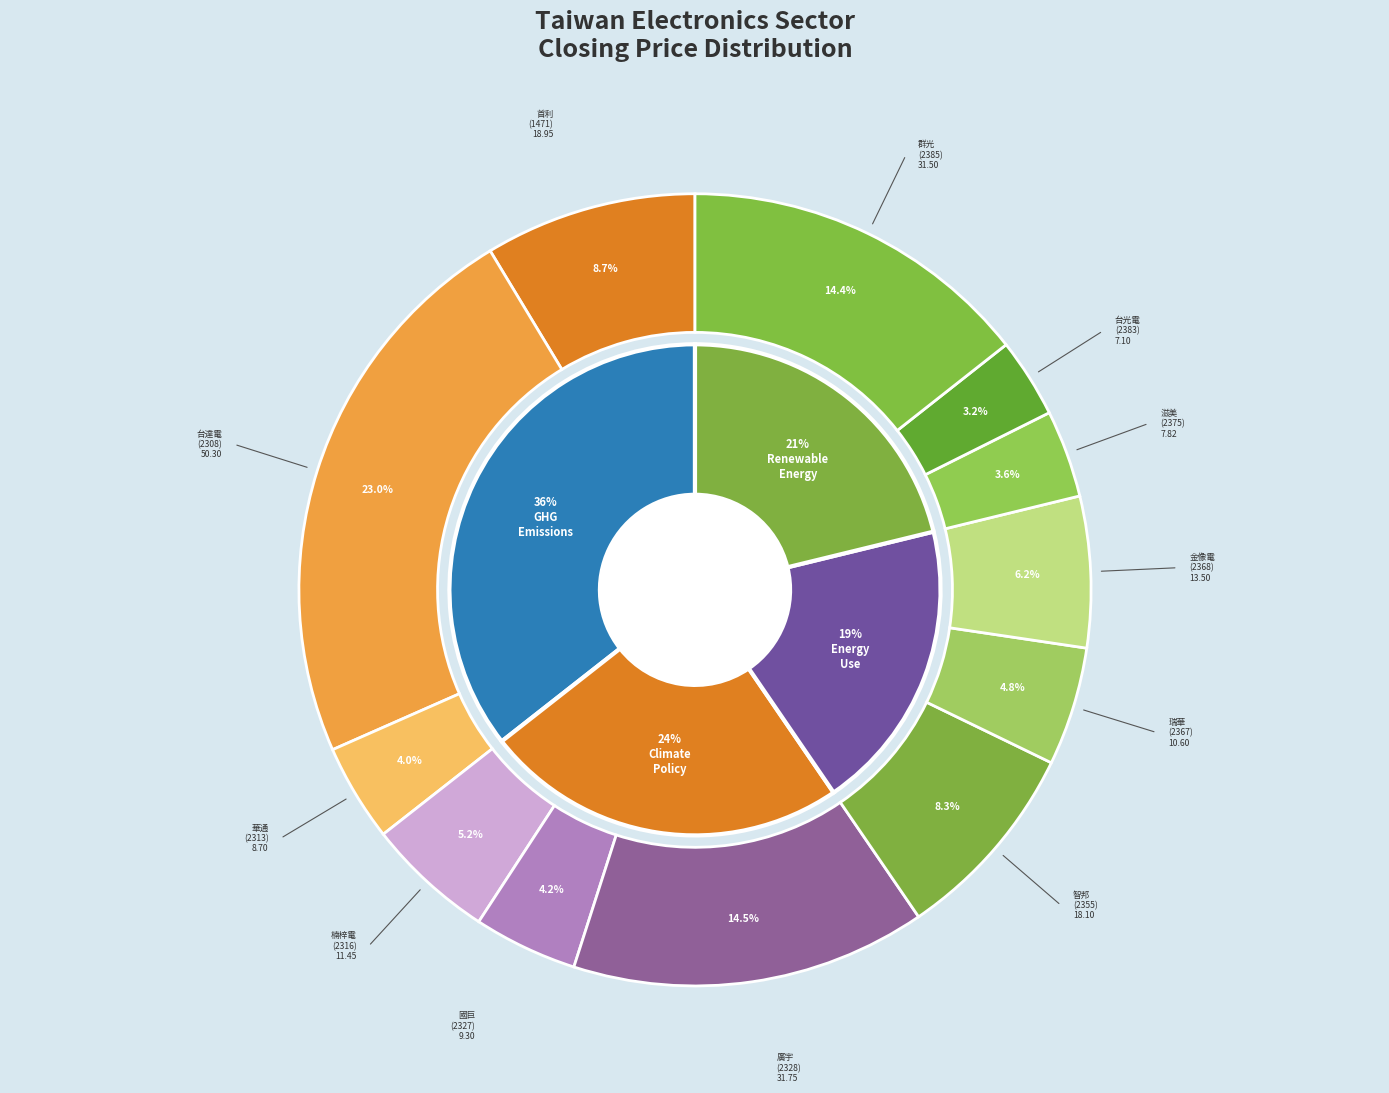

Is it true that 2375 is 1% of the pie?

False